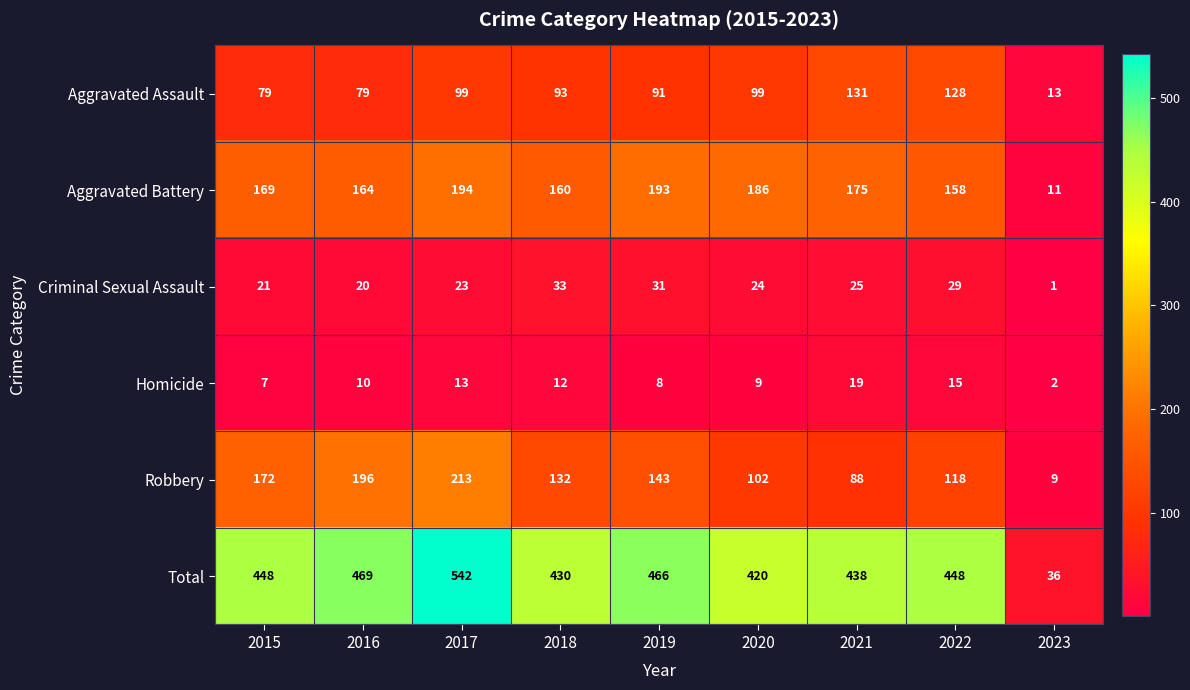

What is the spread (max minus min) of values at 2019?

458